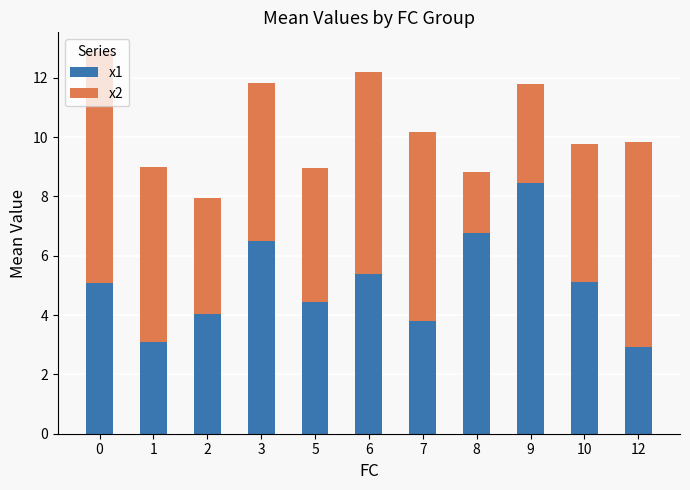

Is it true that x1 equals 2.9 at 12?

True